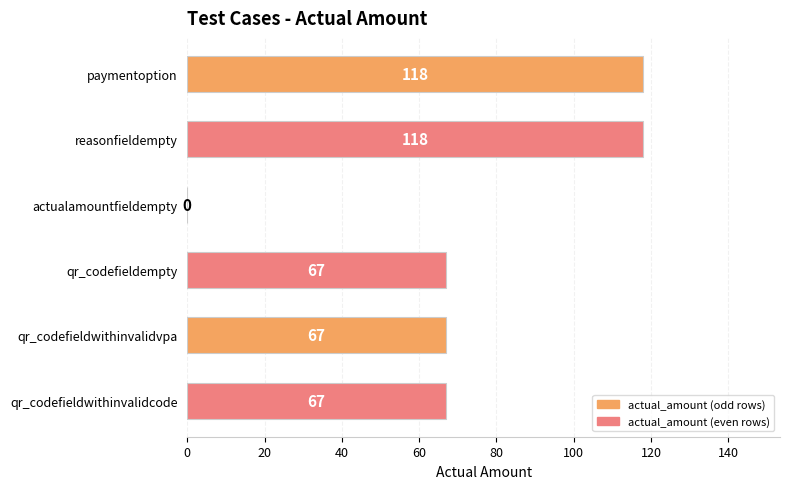

The chart shows a value of 29 at qr_codefieldwithinvalidcode. True or false?

False